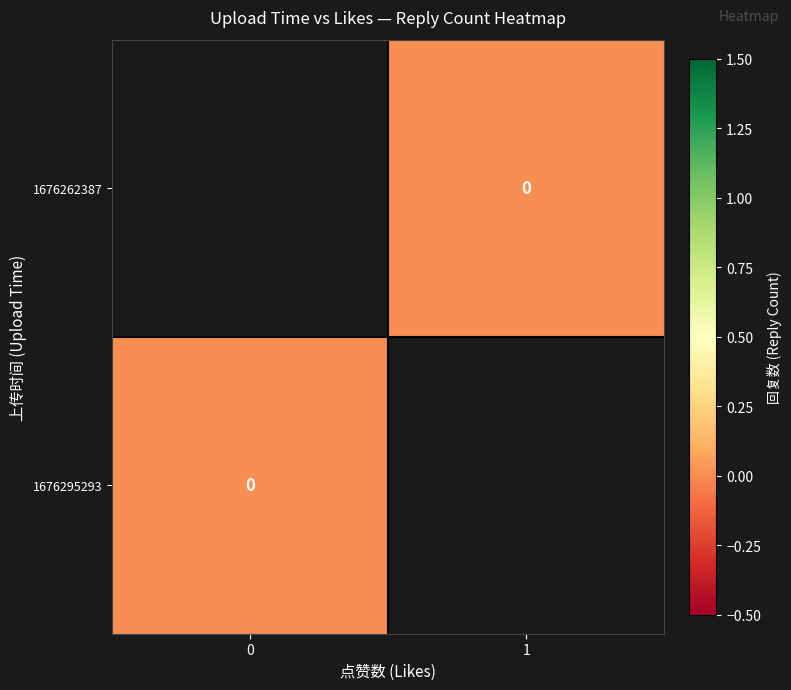

At 0, list the series in order from largest to smallest.

1676262387, 1676295293